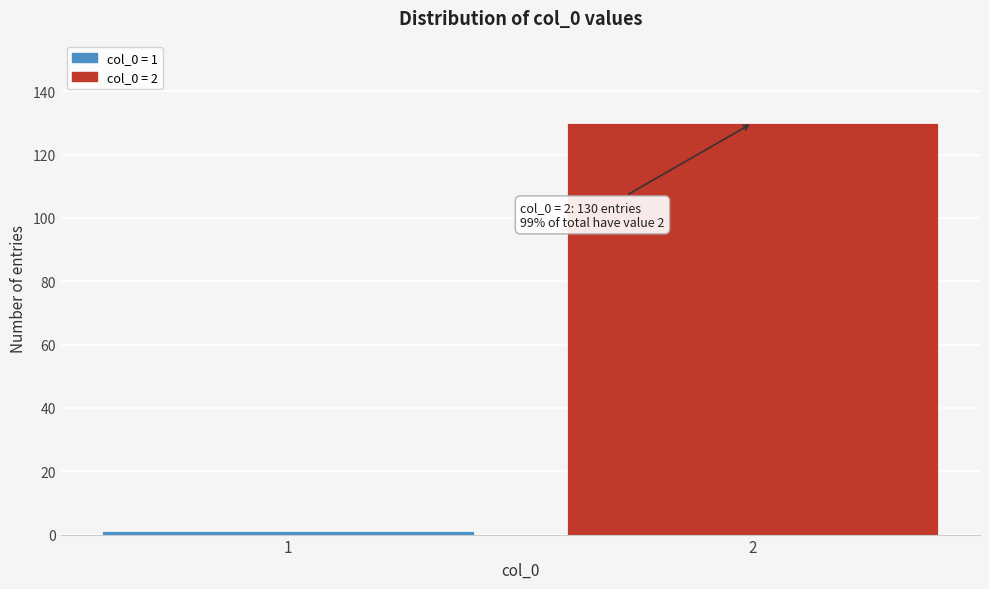

Reading left to right, transcribe all the data shown in this chart.

1	130